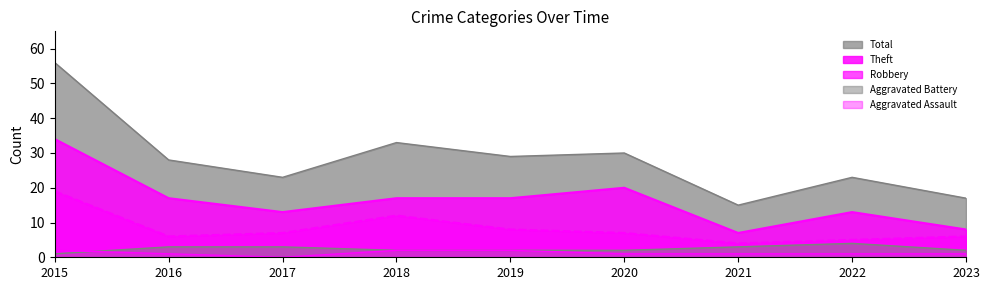

What is the difference between the maximum and minimum values in the Robbery series?

15